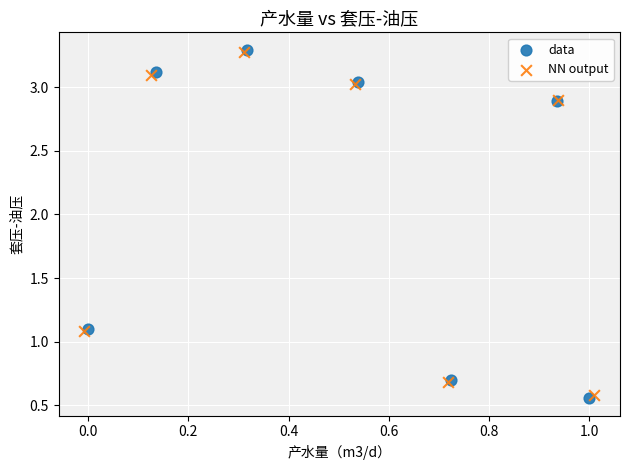

Which series has the widest spread of Y values?

data